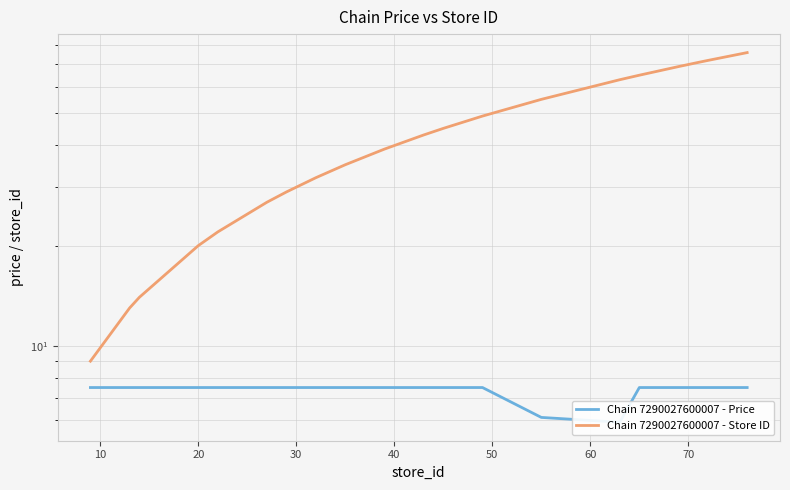

What is the difference between the maximum and minimum values in the Chain 7290027600007 - Store ID series?

67.0